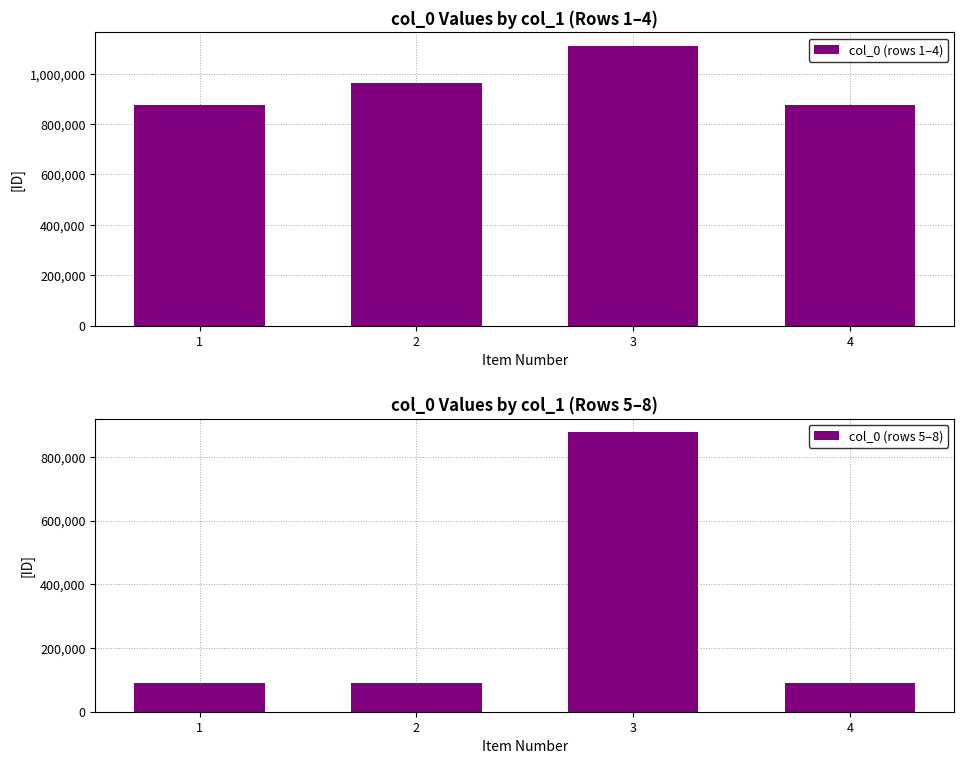

Which series changed the most between 1 and 4?

col_0 (rows 5–8)